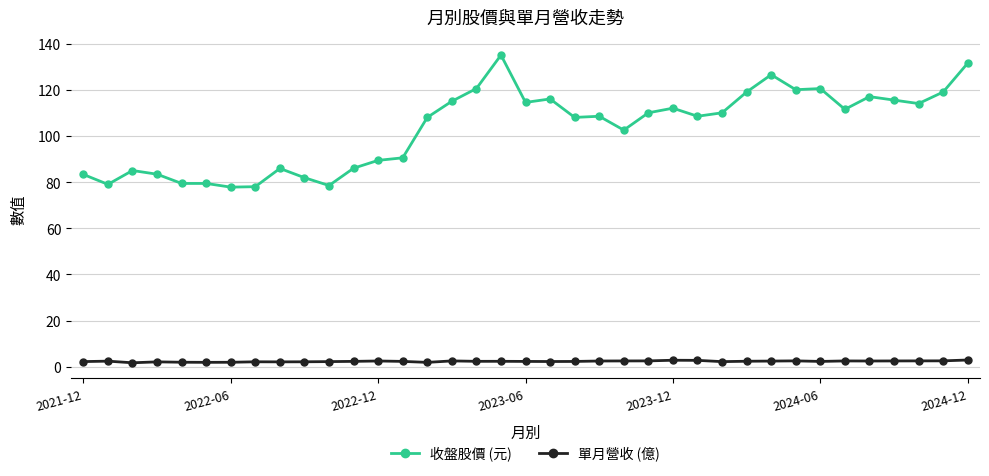

What is the maximum value for 收盤股價 (元)?

135.0